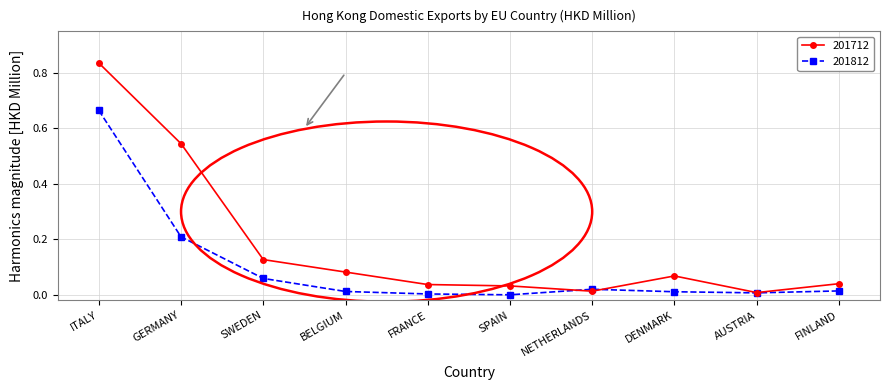

List the series in order of their overall mean, lowest first.

201812, 201712